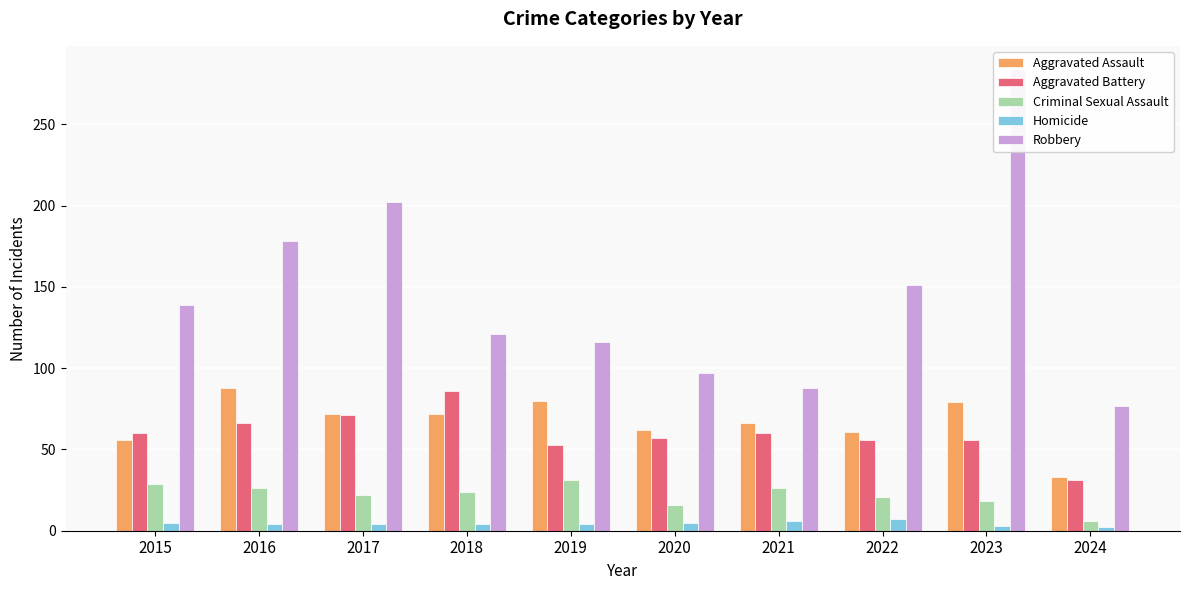

Reading right to left, extract all data points from this chart.

Aggravated Assault: 2024=33	2023=79	2022=61	2021=66	2020=62	2019=80	2018=72	2017=72	2016=88	2015=56
Aggravated Battery: 2024=31	2023=56	2022=56	2021=60	2020=57	2019=53	2018=86	2017=71	2016=66	2015=60
Criminal Sexual Assault: 2024=6	2023=18	2022=21	2021=26	2020=16	2019=31	2018=24	2017=22	2016=26	2015=29
Homicide: 2024=2	2023=3	2022=7	2021=6	2020=5	2019=4	2018=4	2017=4	2016=4	2015=5
Robbery: 2024=77	2023=284	2022=151	2021=88	2020=97	2019=116	2018=121	2017=202	2016=178	2015=139